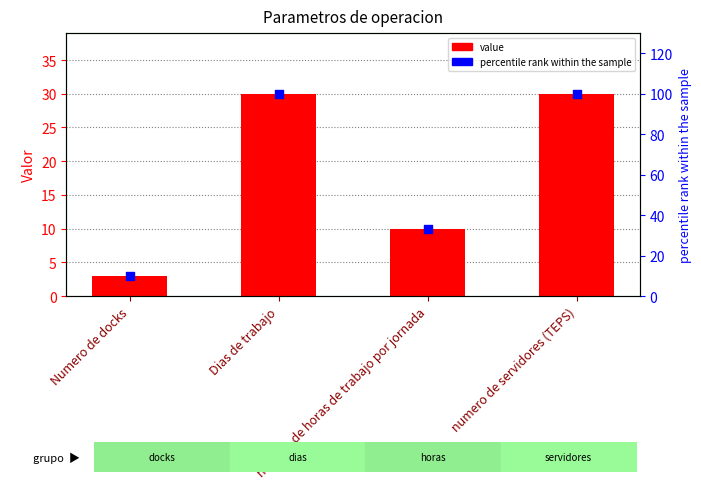

What are all the series names shown in the legend?

value, percentile rank within the sample